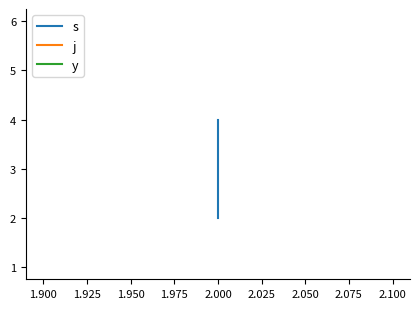

List the series in order of their overall mean, highest first.

j, s, y